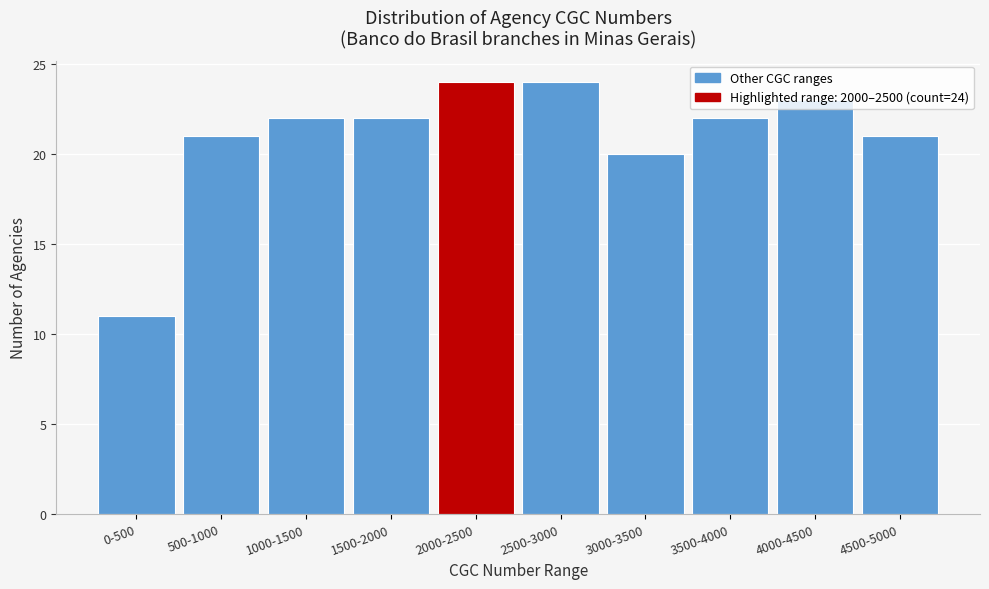

What is the label of the 2nd bar from the left?

500-1000